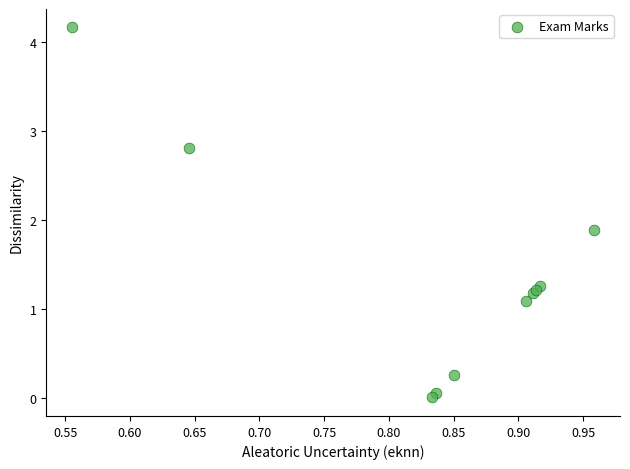

What Y value in the scatter plot is closest to 2?

1.9